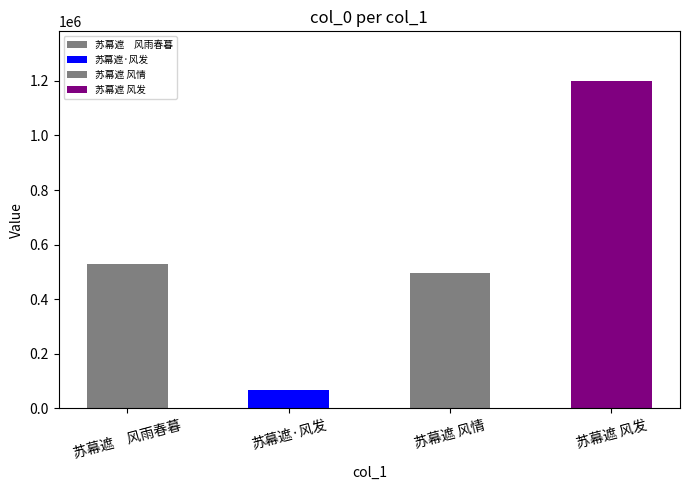

What is the ratio of the value at 苏幕遮　风雨春暮 to the value at 苏幕遮 风情?

1.1